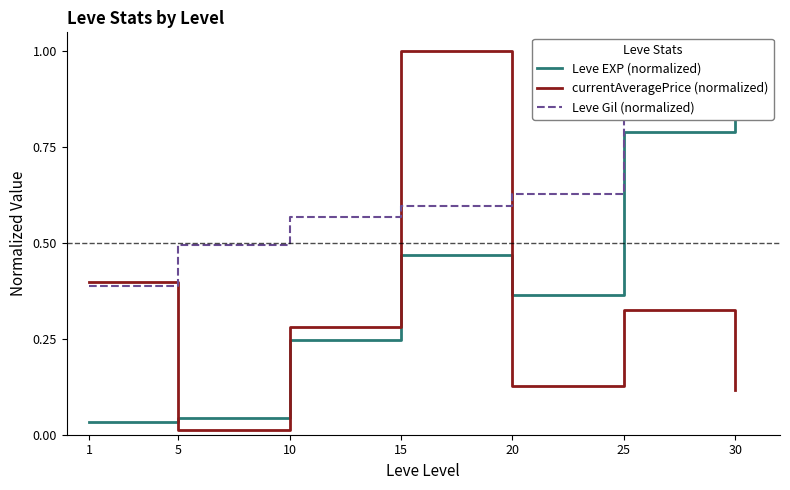

What is the average value of the Leve EXP (normalized) series?

0.4